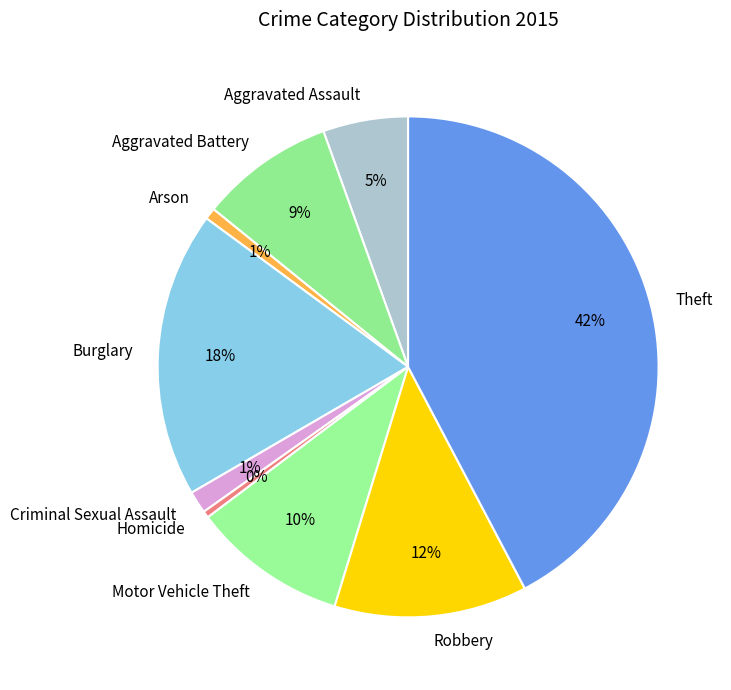

To the nearest percent, what percentage of the pie is Aggravated Assault?

5%